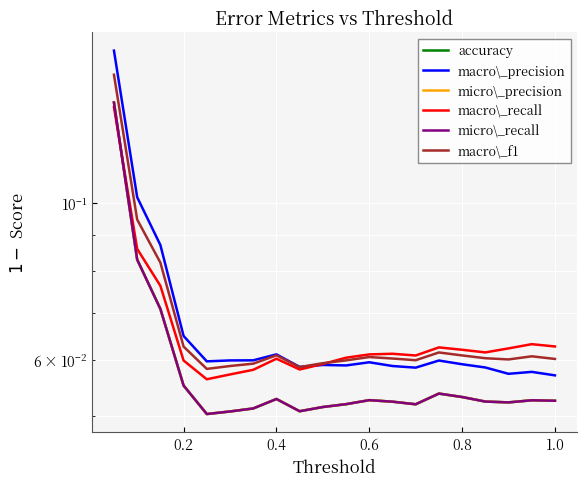

What is the greatest value displayed?

0.2